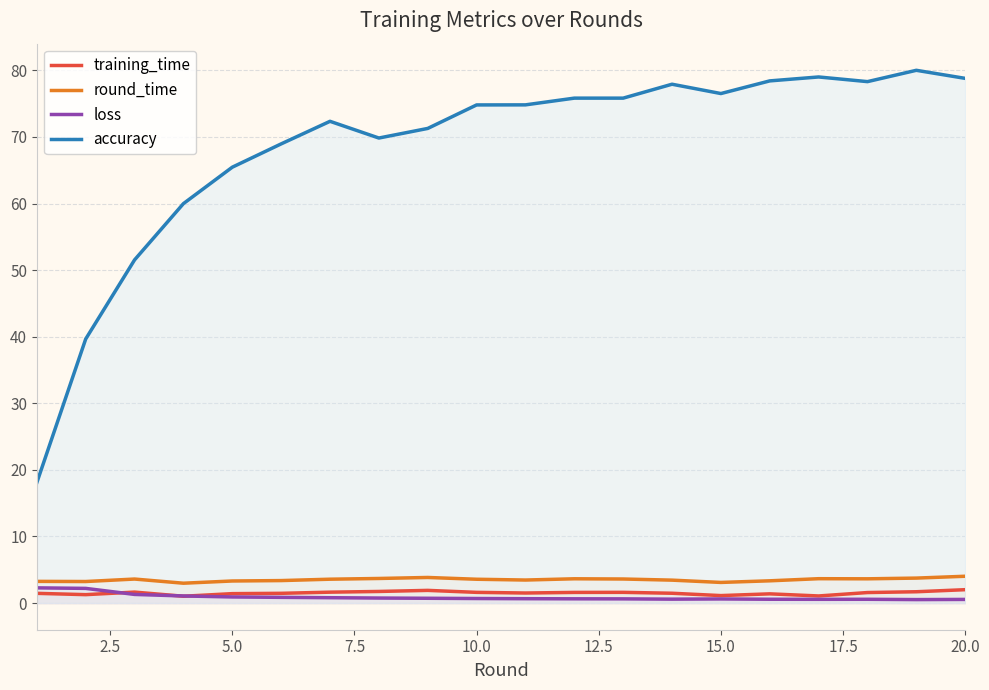

What is the value of the accuracy point at the 9th from the left?

71.3